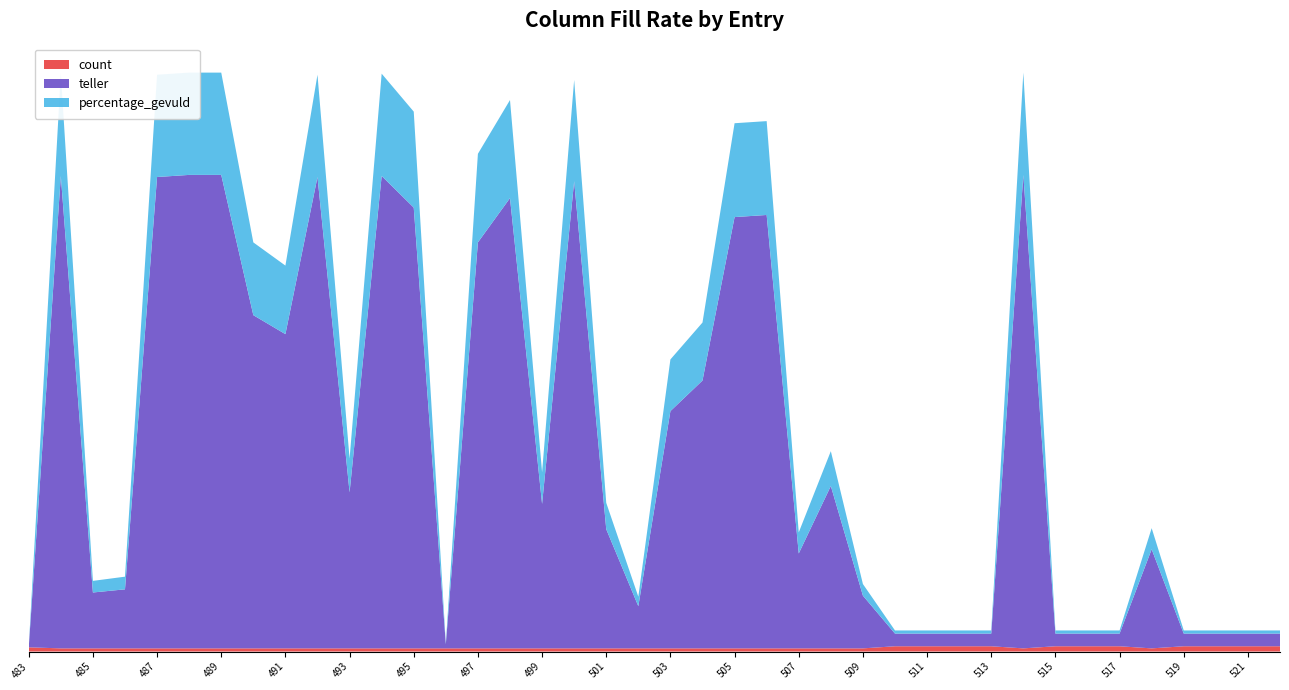

Reading left to right, transcribe all the data shown in this chart.

count: 4	3	3	3	3	3	3	3	3	3	3	3	3	3	3	3	3	3	3	3	3	3	3	3	3	3	3	5	5	5	5	3	5	5	5	3	5	5	5	5
teller: 0	448	53	56	447	449	449	316	298	447	148	448	418	4	385	427	137	443	113	40	225	254	409	411	90	154	50	12	12	12	12	449	12	12	12	94	12	12	12	12
percentage_gevuld: 0	97	11	12	97	97	97	69	65	97	32	97	91	1	84	93	30	96	25	9	49	55	89	89	20	33	11	3	3	3	3	97	3	3	3	20	3	3	3	3